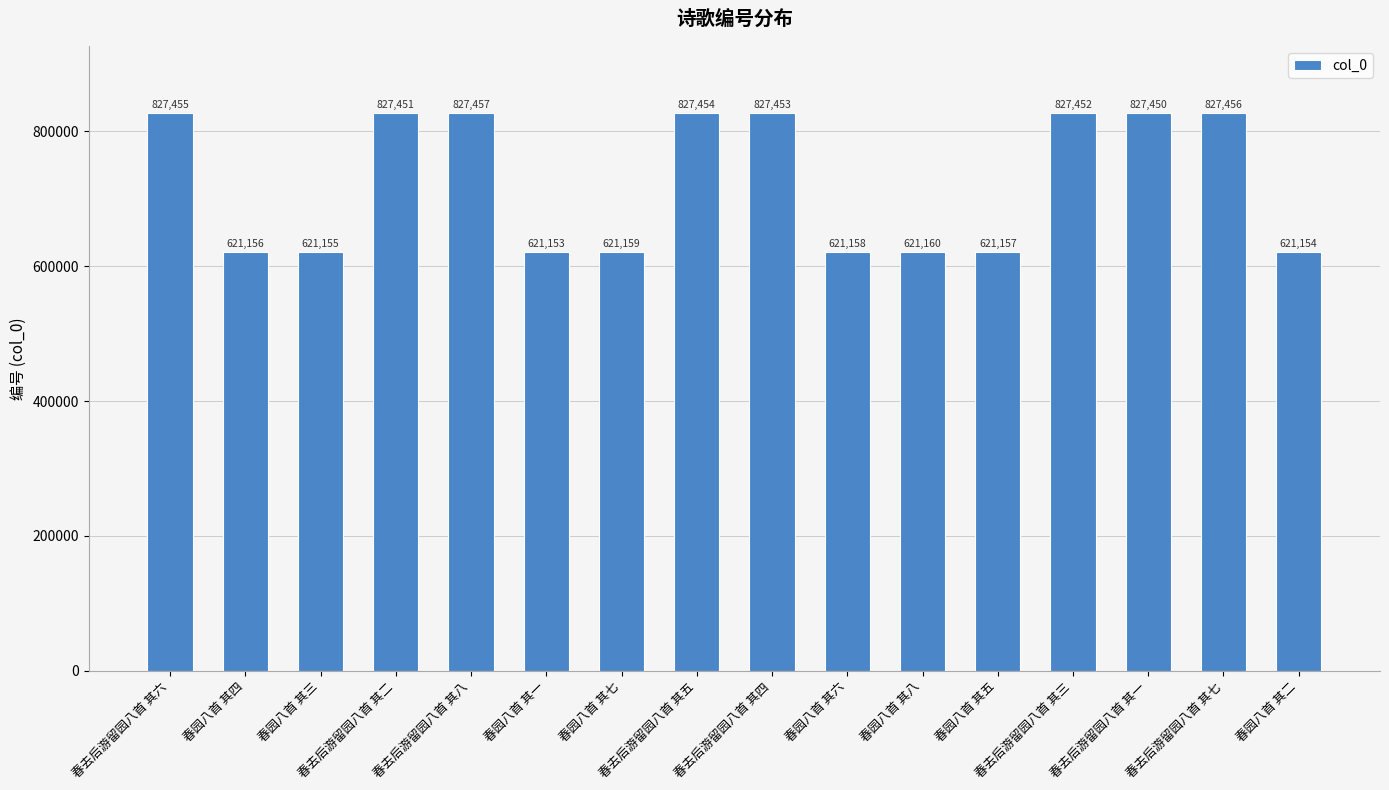

Between 春去后游留园八首 其四 and 春园八首 其四, which is larger?

春去后游留园八首 其四